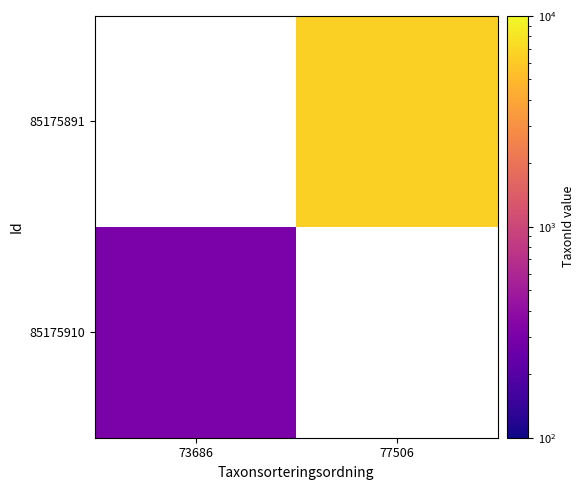

Which label corresponds to the smallest value in the chart?

73686